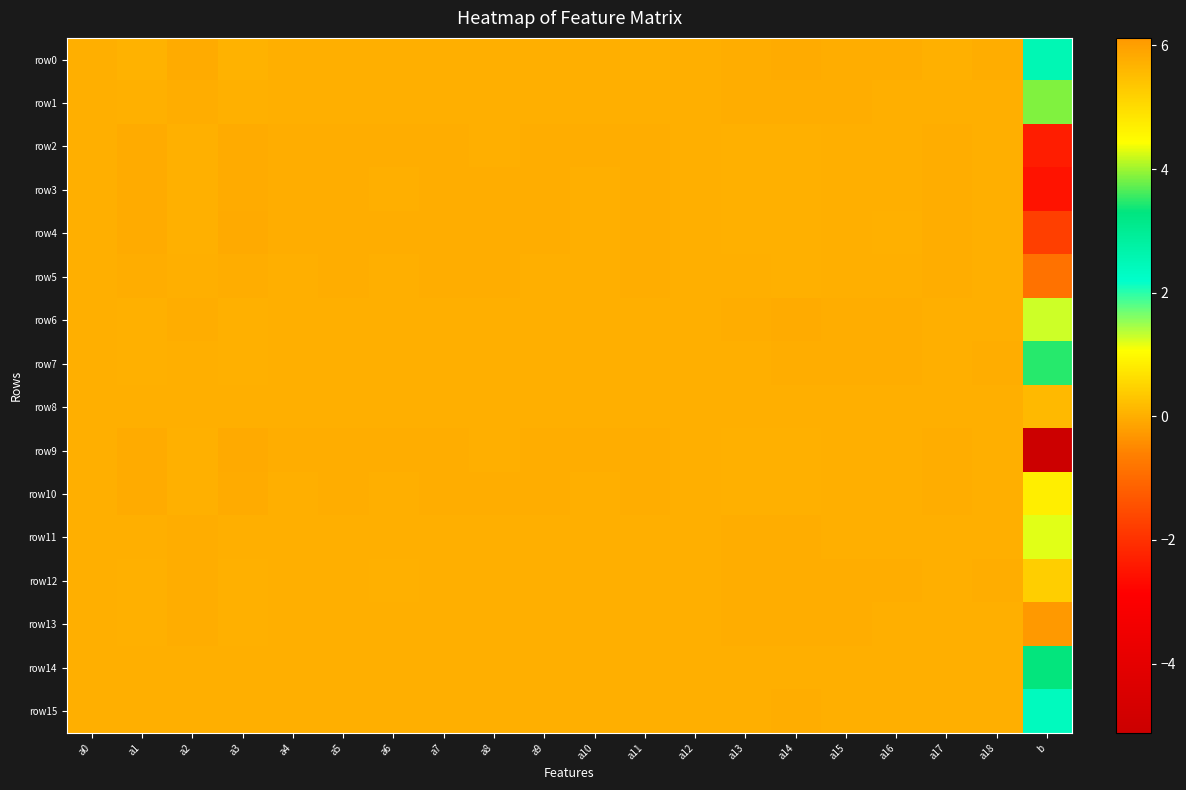

Reading left to right, what are all the values shown in this chart?

row0: a0=-0.0	a1=0.0	a2=-0.0	a3=0.0	a4=0.0	a5=0.0	a6=0.0	a7=0.0	a8=0.0	a9=0.0	a10=-0.0	a11=0.0	a12=-0.0	a13=-0.0	a14=-0.0	a15=-0.0	a16=-0.0	a17=0.0	a18=-0.0	b=2.5
row1: a0=-0.0	a1=0.0	a2=-0.0	a3=0.0	a4=0.0	a5=-0.0	a6=0.0	a7=0.0	a8=0.0	a9=0.0	a10=-0.0	a11=0.0	a12=-0.0	a13=-0.0	a14=-0.0	a15=-0.0	a16=-0.0	a17=0.0	a18=-0.0	b=3.9
row2: a0=0.0	a1=-0.0	a2=0.0	a3=-0.0	a4=-0.0	a5=-0.0	a6=-0.0	a7=-0.0	a8=-0.0	a9=-0.0	a10=-0.0	a11=-0.0	a12=0.0	a13=0.0	a14=0.0	a15=0.0	a16=0.0	a17=-0.0	a18=0.0	b=-2.4
row3: a0=-0.0	a1=-0.0	a2=0.0	a3=-0.0	a4=-0.0	a5=-0.0	a6=-0.0	a7=-0.0	a8=-0.0	a9=-0.0	a10=0.0	a11=-0.0	a12=0.0	a13=0.0	a14=0.0	a15=0.0	a16=0.0	a17=-0.0	a18=0.0	b=-2.5
row4: a0=0.0	a1=-0.0	a2=0.0	a3=-0.0	a4=-0.0	a5=-0.0	a6=-0.0	a7=-0.0	a8=-0.0	a9=-0.0	a10=-0.0	a11=-0.0	a12=0.0	a13=0.0	a14=0.0	a15=0.0	a16=0.0	a17=-0.0	a18=0.0	b=-1.8
row5: a0=0.0	a1=-0.0	a2=0.0	a3=-0.0	a4=-0.0	a5=-0.0	a6=0.0	a7=-0.0	a8=-0.0	a9=-0.0	a10=0.0	a11=-0.0	a12=0.0	a13=0.0	a14=0.0	a15=0.0	a16=0.0	a17=-0.0	a18=0.0	b=-0.9
row6: a0=-0.0	a1=0.0	a2=-0.0	a3=0.0	a4=0.0	a5=0.0	a6=0.0	a7=0.0	a8=0.0	a9=0.0	a10=0.0	a11=0.0	a12=-0.0	a13=-0.0	a14=-0.0	a15=-0.0	a16=-0.0	a17=0.0	a18=-0.0	b=1.3
row7: a0=-0.0	a1=0.0	a2=-0.0	a3=0.0	a4=0.0	a5=0.0	a6=0.0	a7=0.0	a8=0.0	a9=0.0	a10=0.0	a11=0.0	a12=-0.0	a13=-0.0	a14=-0.0	a15=-0.0	a16=-0.0	a17=0.0	a18=-0.0	b=3.5
row8: a0=0.0	a1=0.0	a2=0.0	a3=-0.0	a4=-0.0	a5=0.0	a6=-0.0	a7=-0.0	a8=-0.0	a9=-0.0	a10=-0.0	a11=-0.0	a12=-0.0	a13=-0.0	a14=-0.0	a15=-0.0	a16=-0.0	a17=0.0	a18=0.0	b=0.1
row9: a0=0.0	a1=-0.0	a2=0.0	a3=-0.1	a4=-0.0	a5=-0.0	a6=-0.0	a7=-0.0	a8=-0.0	a9=-0.0	a10=-0.0	a11=-0.0	a12=0.0	a13=0.0	a14=0.0	a15=0.0	a16=0.0	a17=-0.0	a18=0.0	b=-5.1
row10: a0=0.0	a1=-0.0	a2=0.0	a3=-0.0	a4=-0.0	a5=-0.0	a6=0.0	a7=-0.0	a8=-0.0	a9=-0.0	a10=0.0	a11=-0.0	a12=0.0	a13=0.0	a14=0.0	a15=0.0	a16=0.0	a17=-0.0	a18=0.0	b=0.8
row11: a0=-0.0	a1=0.0	a2=-0.0	a3=0.0	a4=0.0	a5=-0.0	a6=0.0	a7=0.0	a8=0.0	a9=0.0	a10=0.0	a11=0.0	a12=-0.0	a13=-0.0	a14=-0.0	a15=0.0	a16=-0.0	a17=0.0	a18=-0.0	b=1.2
row12: a0=-0.0	a1=0.0	a2=-0.0	a3=0.0	a4=0.0	a5=0.0	a6=0.0	a7=0.0	a8=0.0	a9=0.0	a10=0.0	a11=0.0	a12=-0.0	a13=-0.0	a14=-0.0	a15=-0.0	a16=-0.0	a17=0.0	a18=-0.0	b=5.2
row13: a0=-0.0	a1=0.0	a2=-0.0	a3=0.0	a4=0.0	a5=0.0	a6=0.0	a7=0.0	a8=0.0	a9=0.0	a10=0.0	a11=0.0	a12=-0.0	a13=-0.0	a14=-0.0	a15=-0.0	a16=-0.0	a17=0.0	a18=-0.0	b=6.1
row14: a0=0.0	a1=0.0	a2=0.0	a3=0.0	a4=-0.0	a5=0.0	a6=0.0	a7=0.0	a8=0.0	a9=-0.0	a10=0.0	a11=0.0	a12=-0.0	a13=-0.0	a14=-0.0	a15=-0.0	a16=-0.0	a17=0.0	a18=-0.0	b=3.3
row15: a0=-0.0	a1=0.0	a2=0.0	a3=0.0	a4=0.0	a5=0.0	a6=0.0	a7=-0.0	a8=0.0	a9=-0.0	a10=0.0	a11=0.0	a12=0.0	a13=0.0	a14=-0.0	a15=-0.0	a16=-0.0	a17=-0.0	a18=-0.0	b=2.4